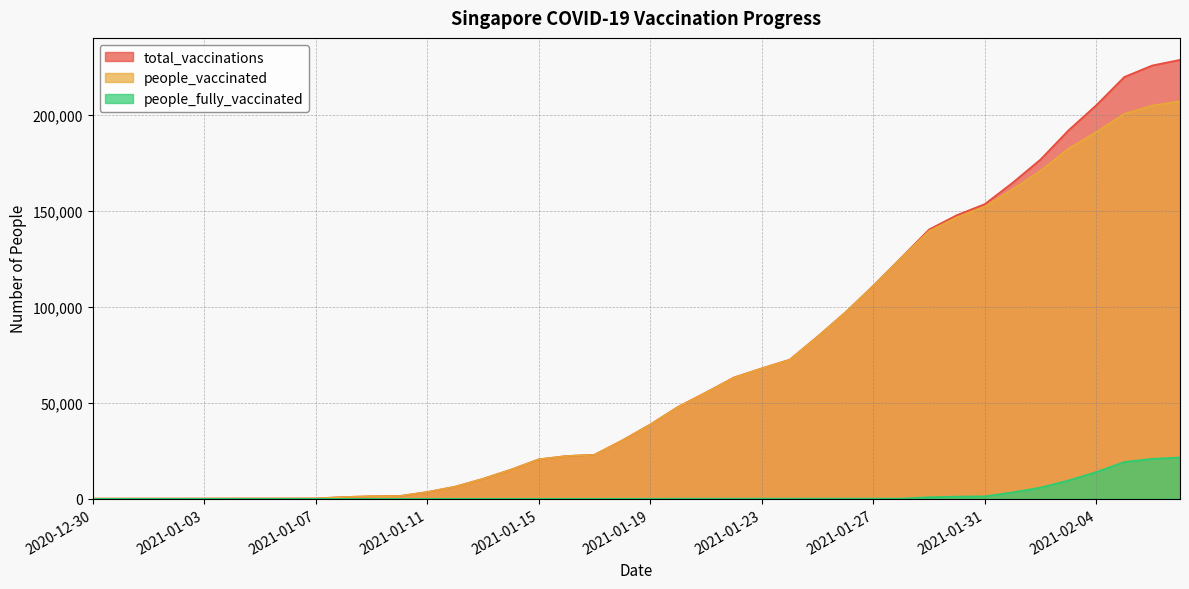

What is the value of the people_fully_vaccinated point at the 38th from the left?

19214